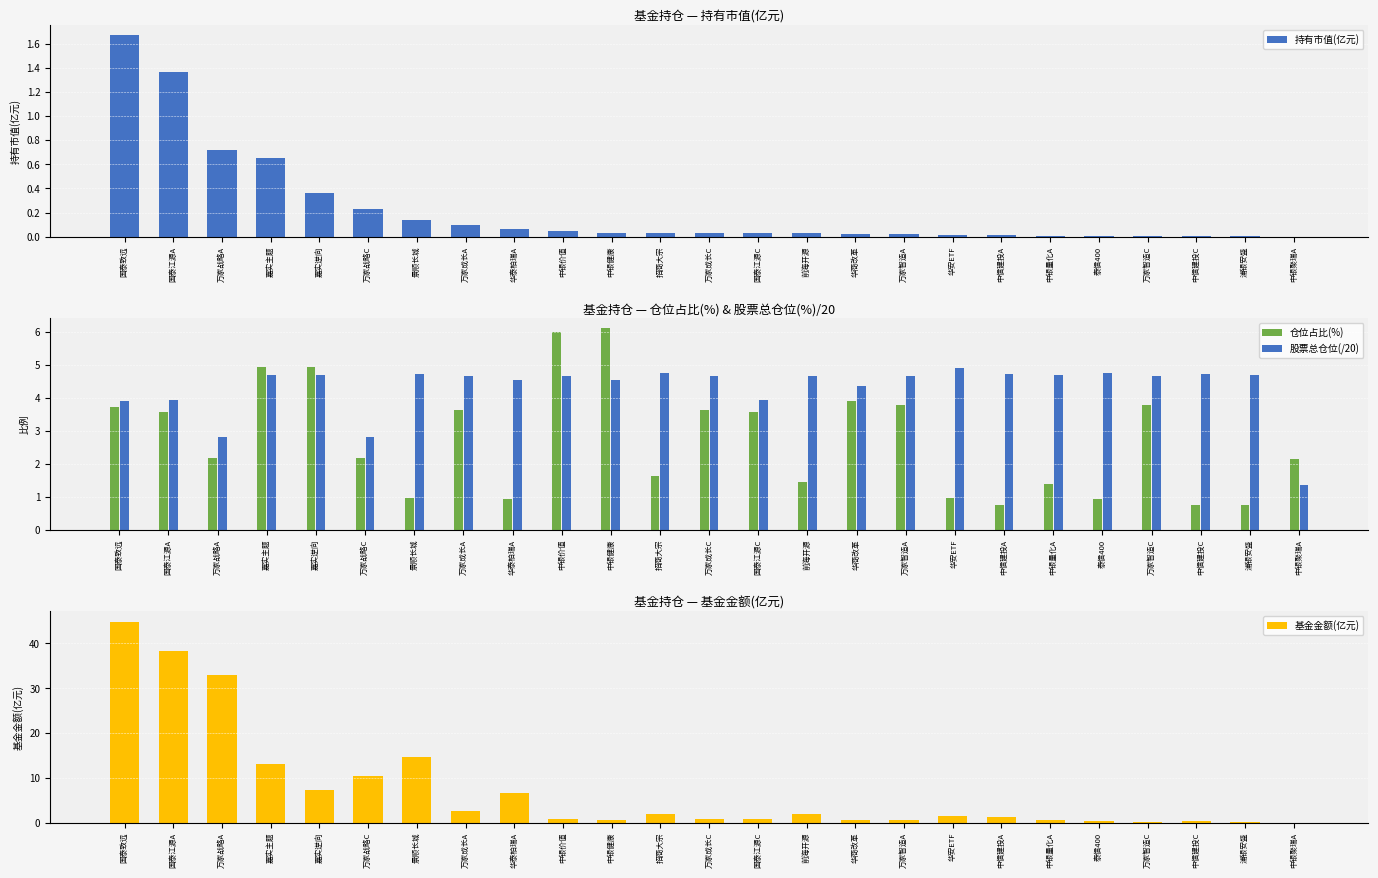

Between 万家成长A and 浦银安盛, which series saw the biggest shift?

仓位占比(%)